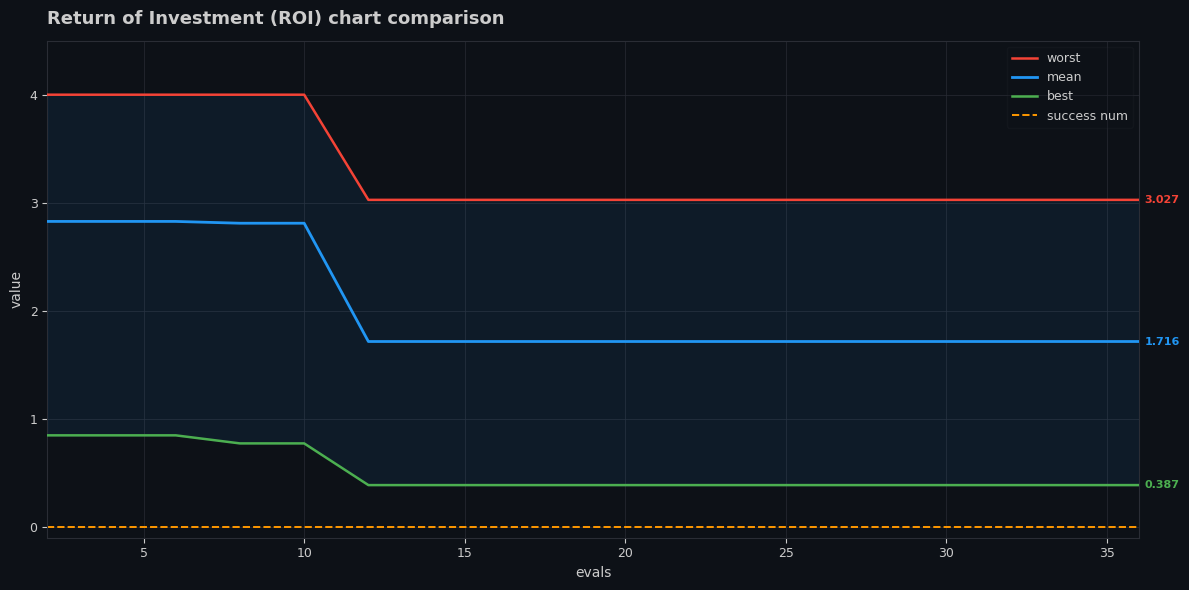

What is the value of the worst point at the 7th from the left?

3.0